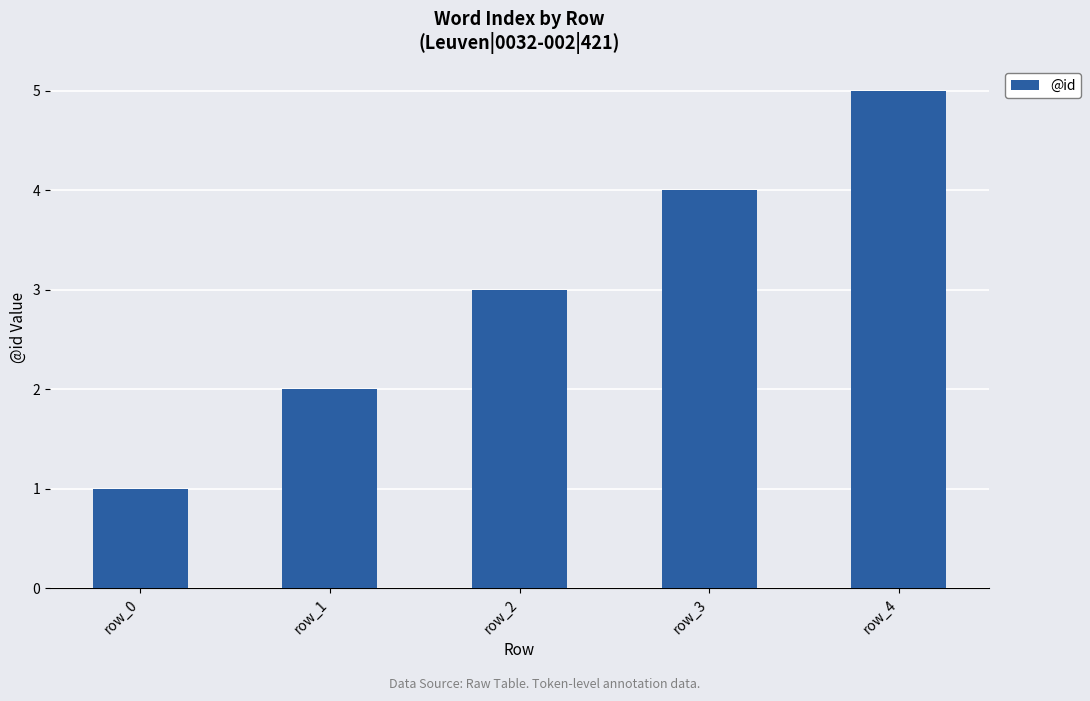

What is the sum of all values?

15